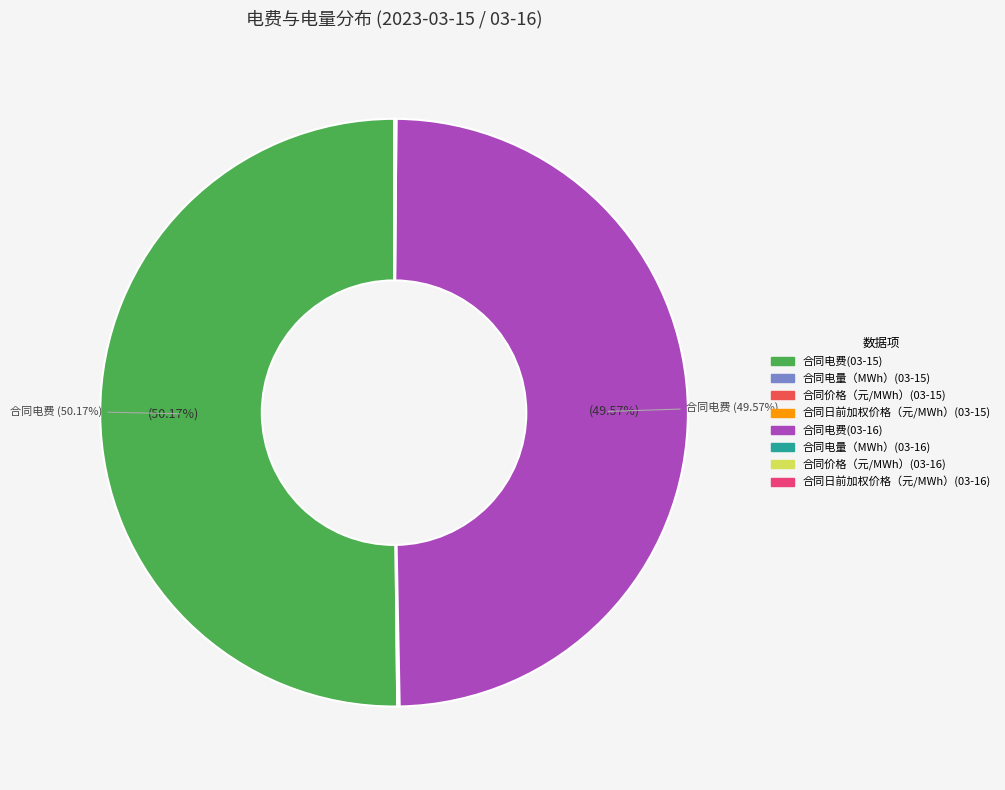

What percentage is NOT represented by 合同电费(03-16)?

50.4%